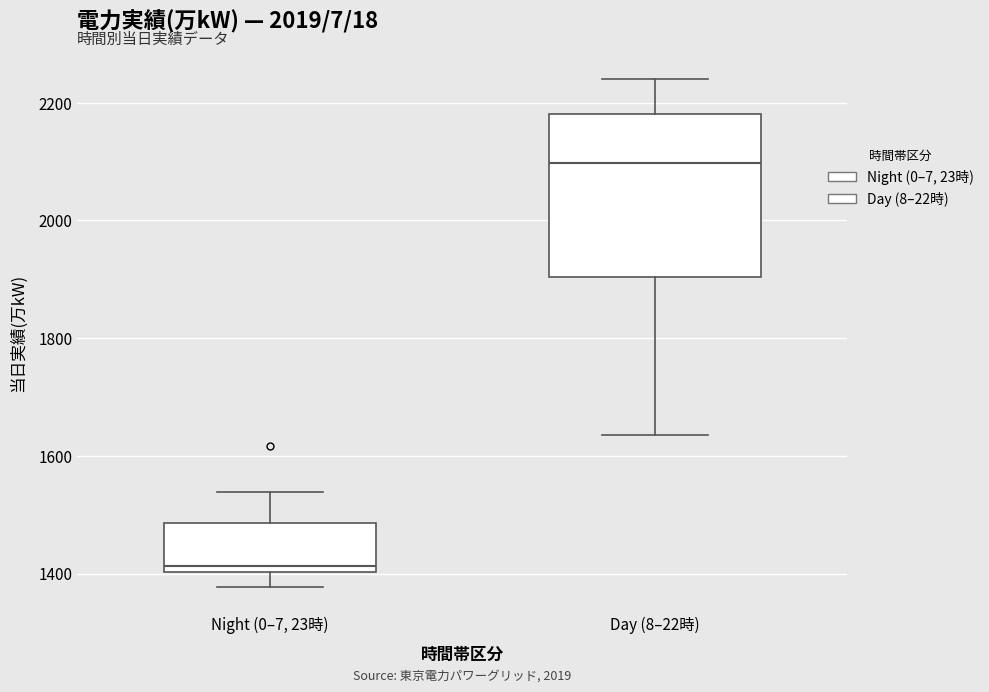

Reading left to right, read every box against the y-axis: the position of its median line, the range the box covers, and the ends of its whiskers. The values are not printed on the chart, so give them approximately, as read against the axis.

Night (0–7, 23時): median 1420, box 1400 to 1480, whiskers 1380 to 1540
Day (8–22時): median 2100, box 1900 to 2180, whiskers 1640 to 2240